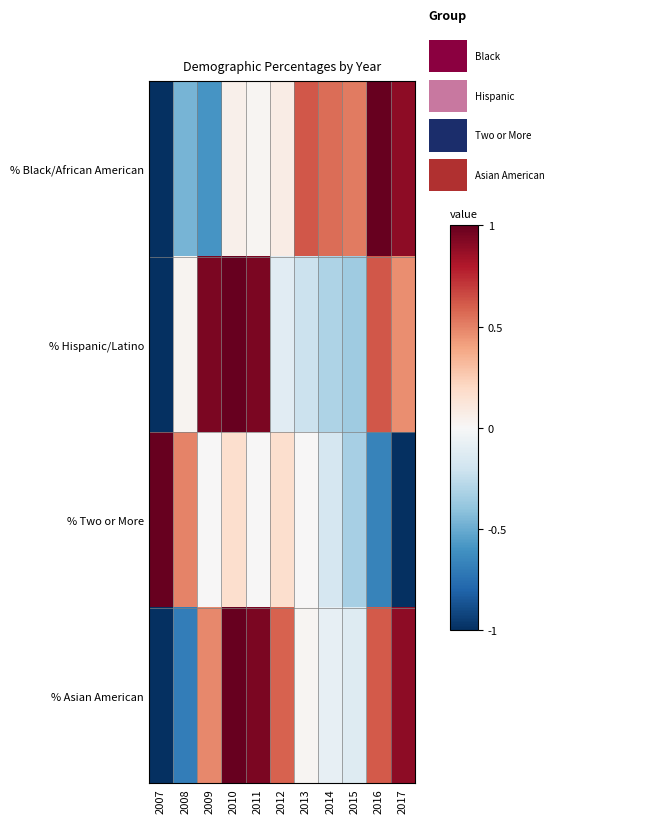

How many distinct data groups are displayed?

4